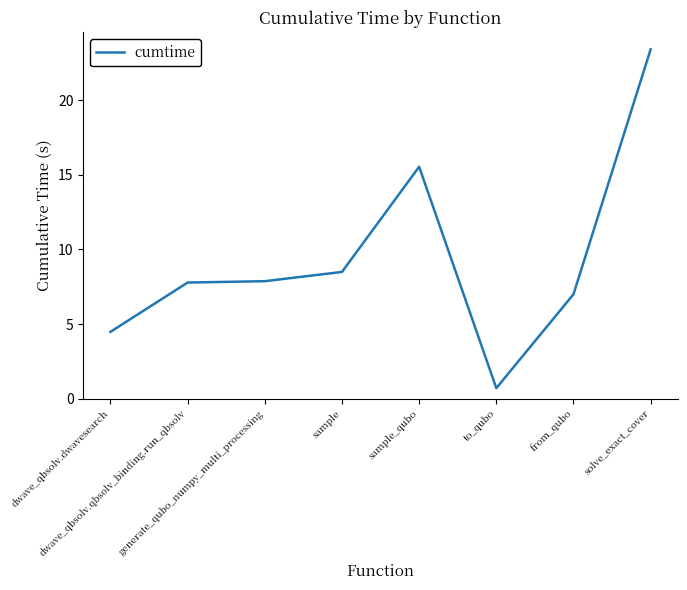

How many lines are shown in the chart?

1